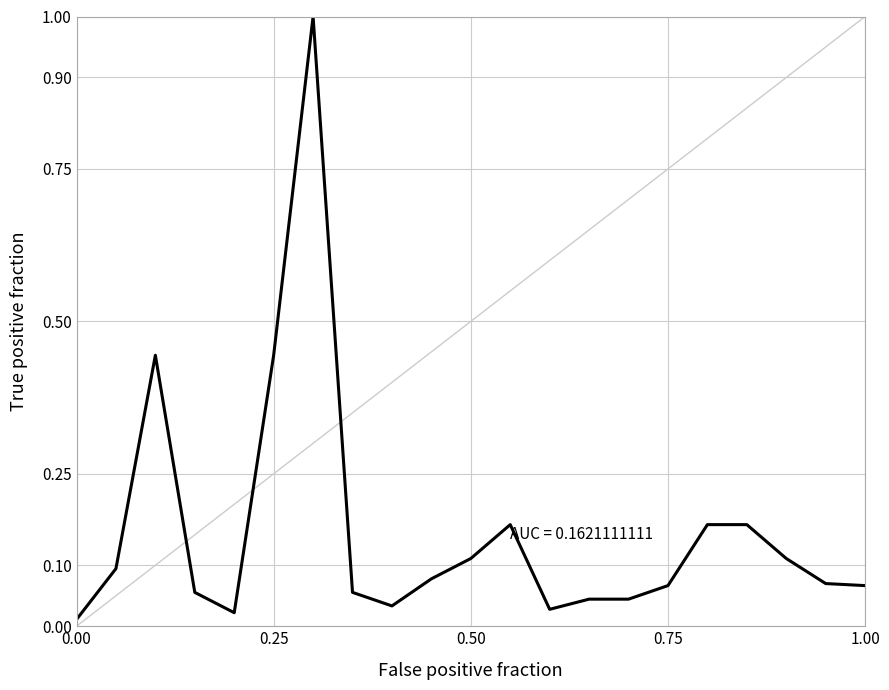

What is the maximum value shown in the chart?

1.0